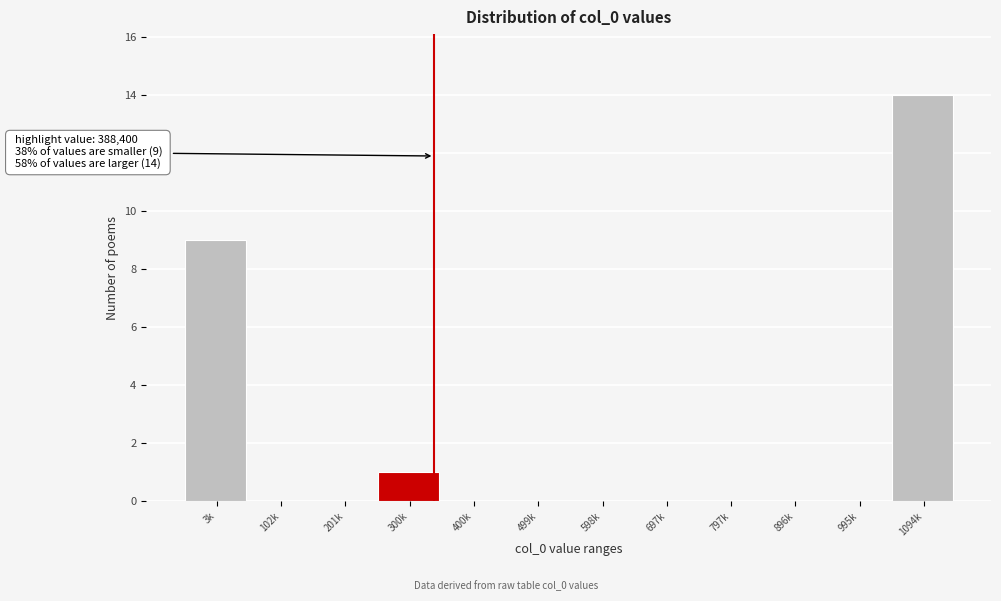

Reading right to left, extract all data points from this chart.

1094k=14	995k=0	896k=0	797k=0	697k=0	598k=0	499k=0	400k=0	300k=1	201k=0	102k=0	3k=9